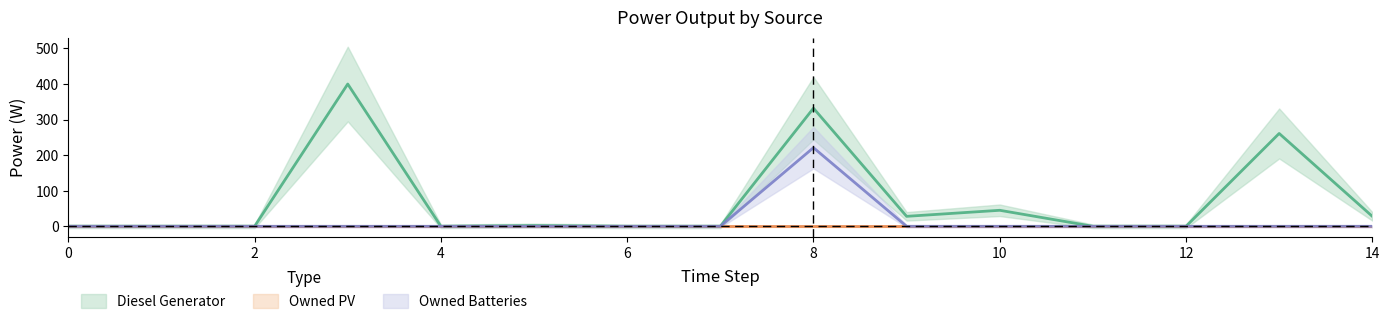

True or false: Diesel Generator and Owned Batteries cross at least once.

False